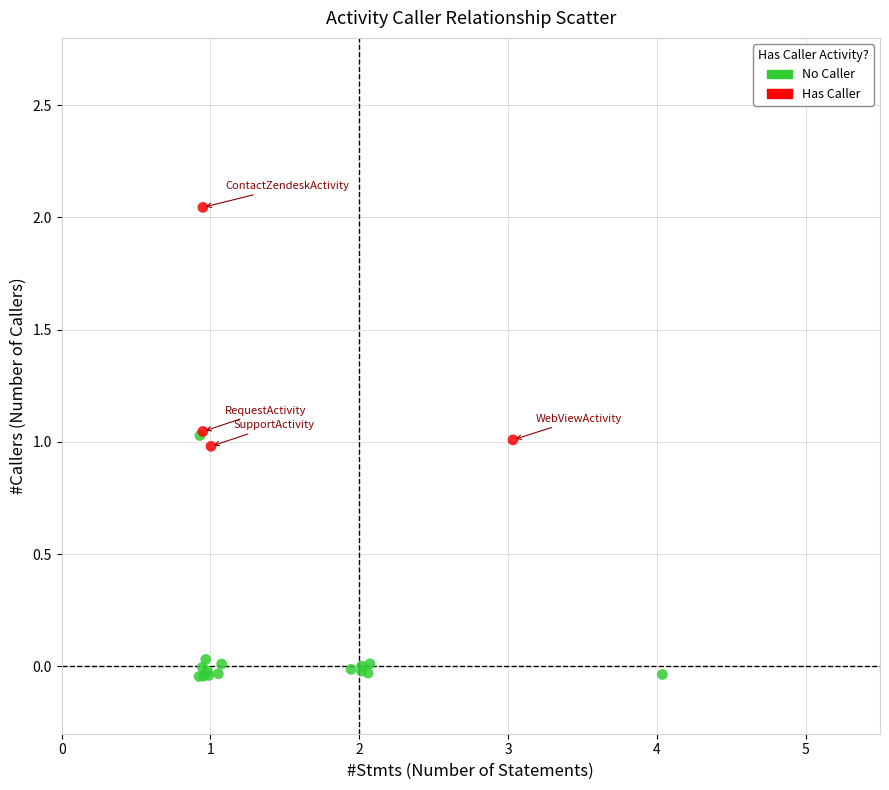

Which series reaches the maximum Y coordinate?

Has Caller